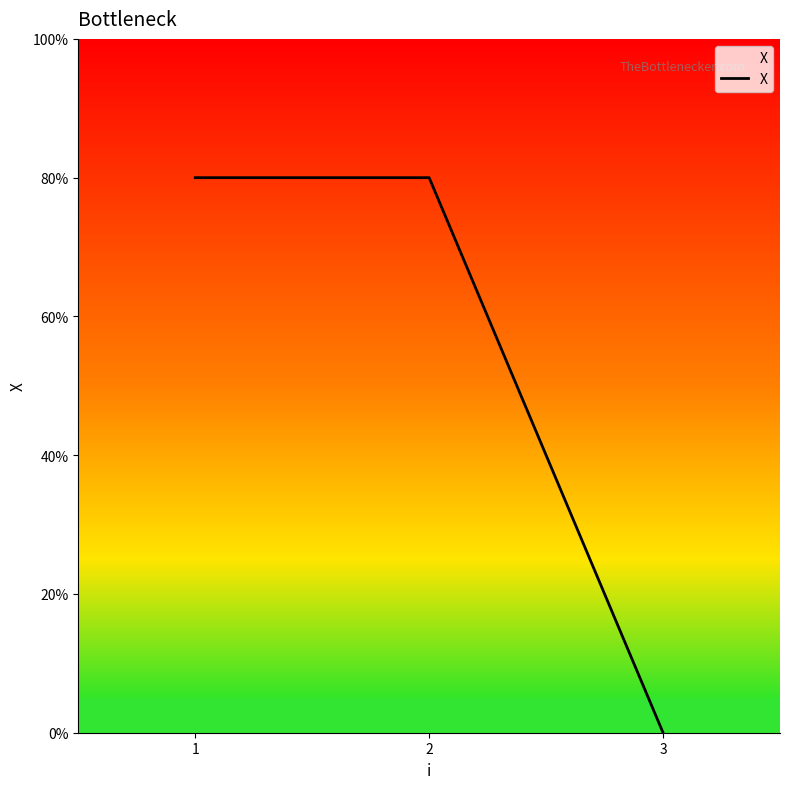

What is the average value?

0.5